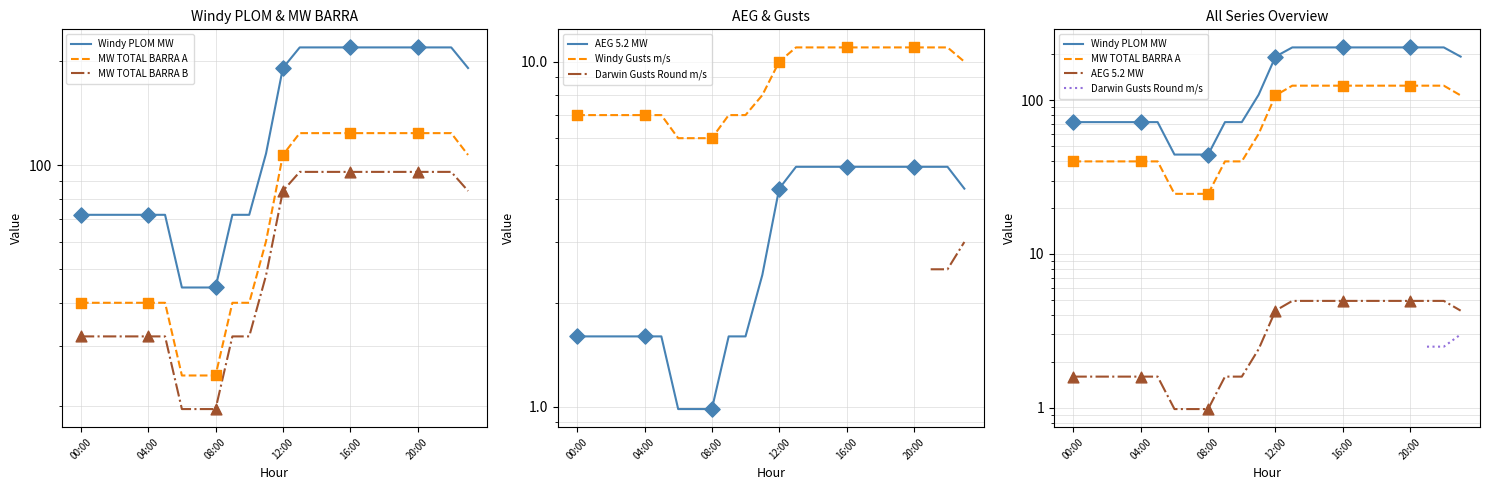

At which category is the sum across all series the highest?

21